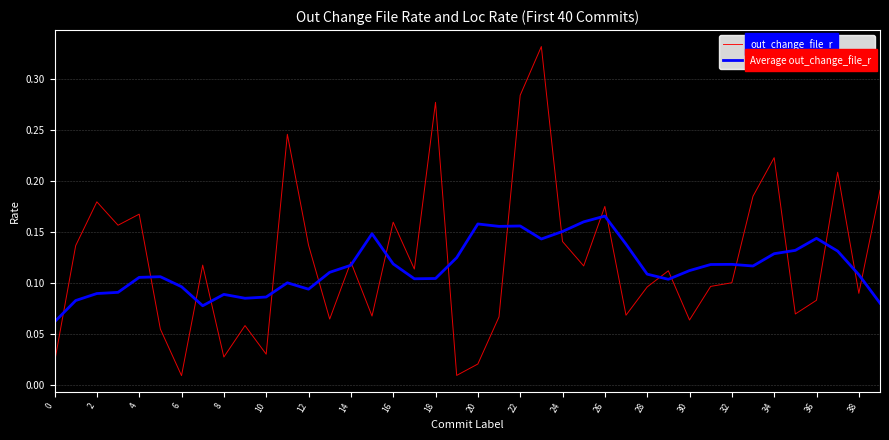

True or false: Average out_change_file_r has more than 2 points higher than both neighbors.

True